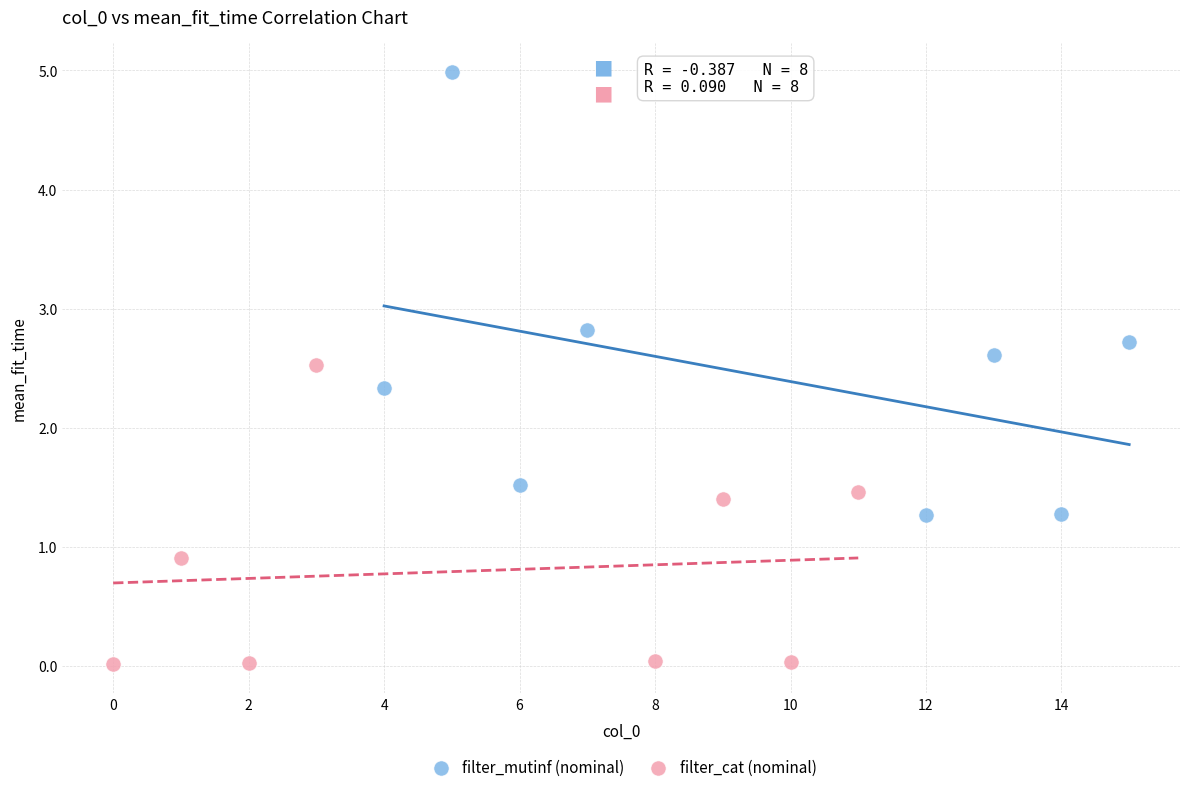

Which series has the largest Y range (max minus min)?

filter_mutinf (nominal)